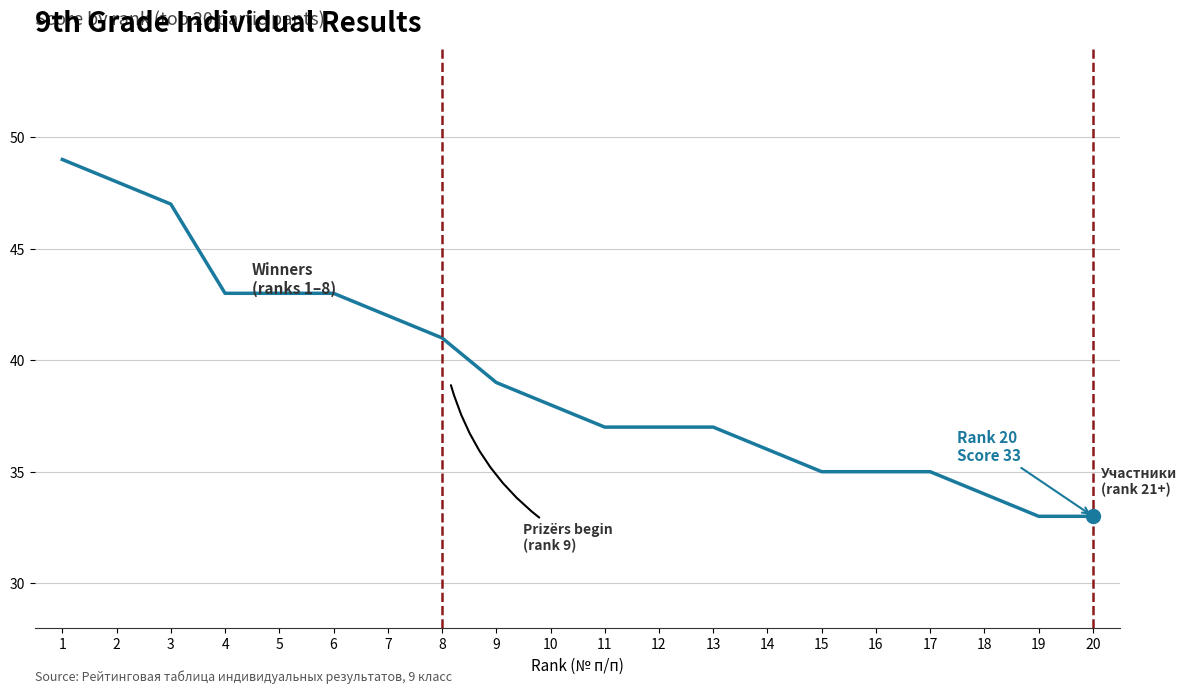

How many lines are shown in the chart?

1